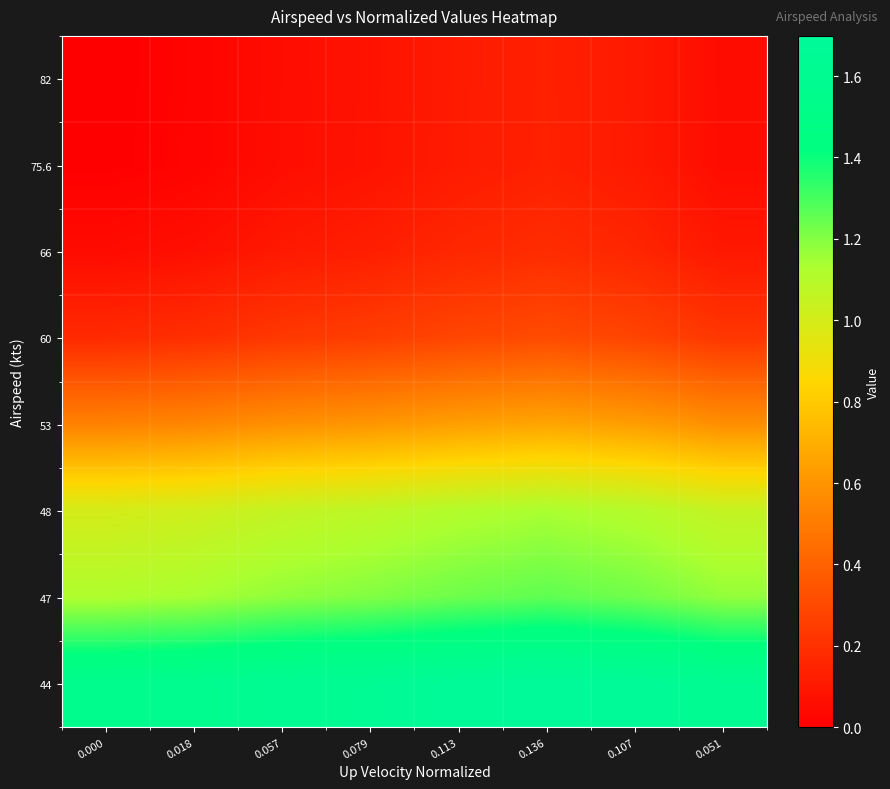

What is the difference between the highest and lowest values at 0.000?

1.6